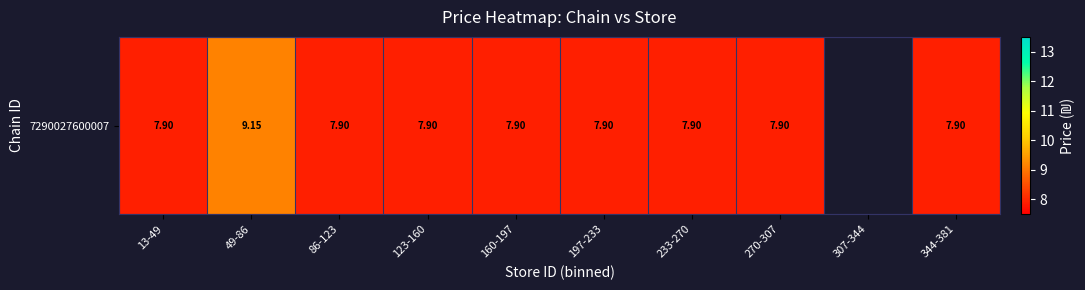

Which has a higher value, 270-307 or 49-86?

49-86